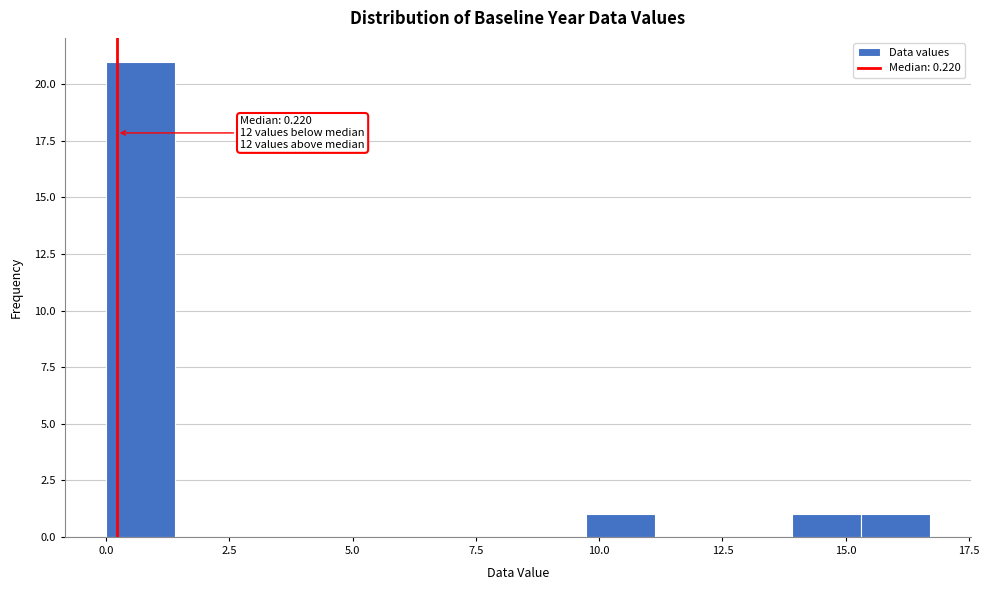

Read against the x-axis, roughly where is the centre of the tallest bar?

0.5